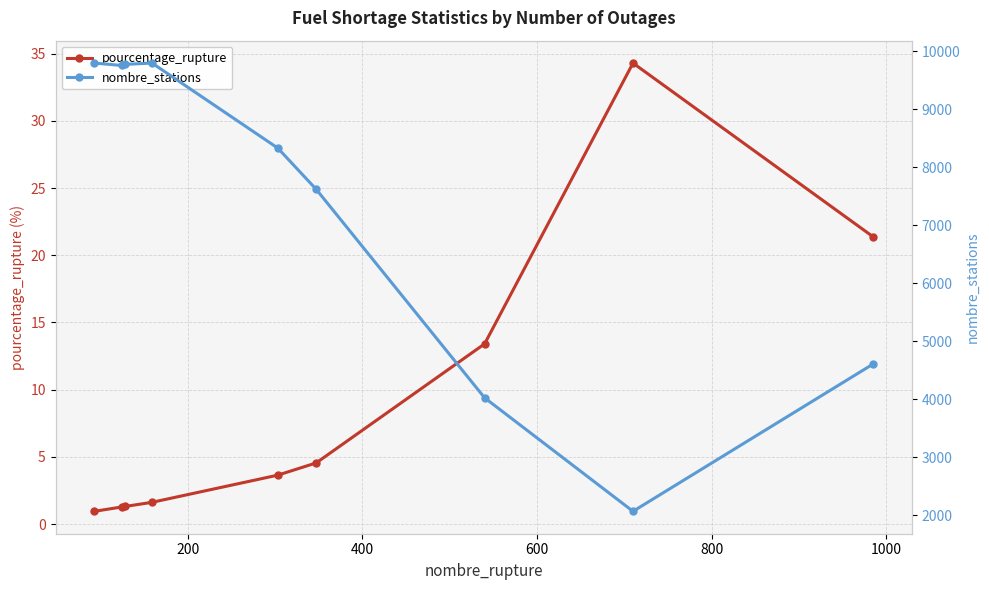

True or false: pourcentage_rupture has more than 0 interior local peaks.

True